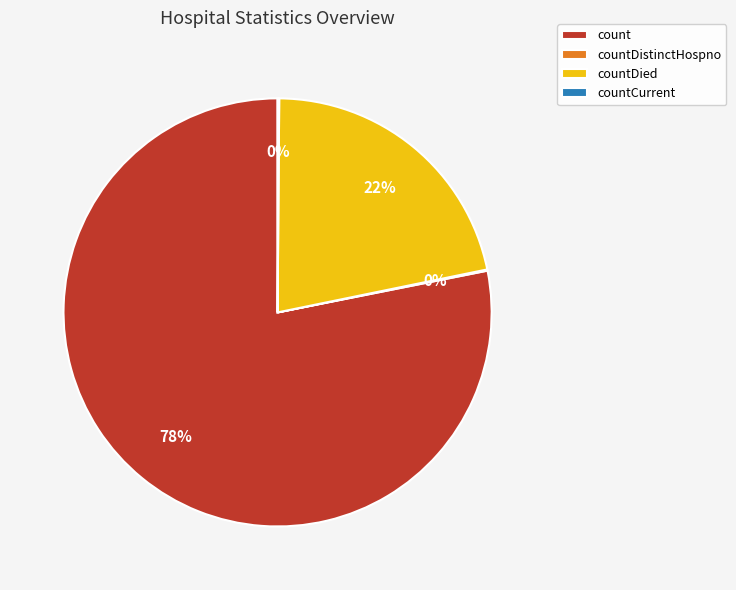

Does count account for over 50% of the chart?

Yes